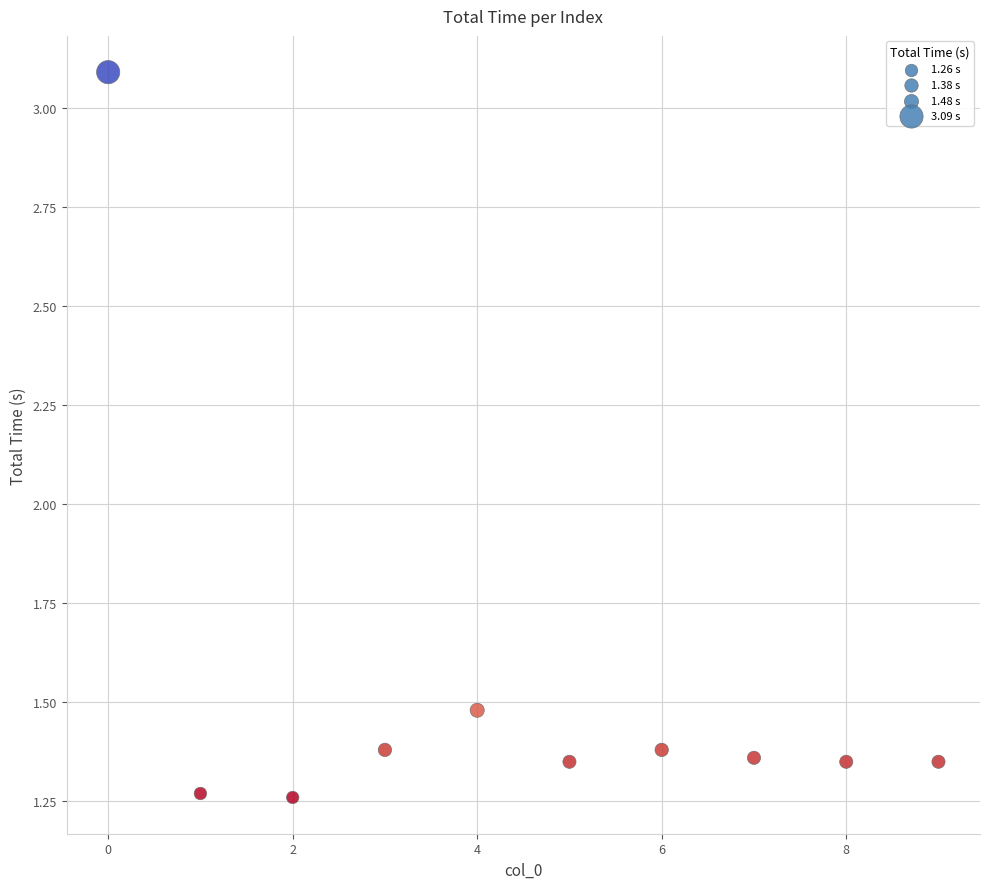

What Y value in the scatter plot is closest to 2?

1.5